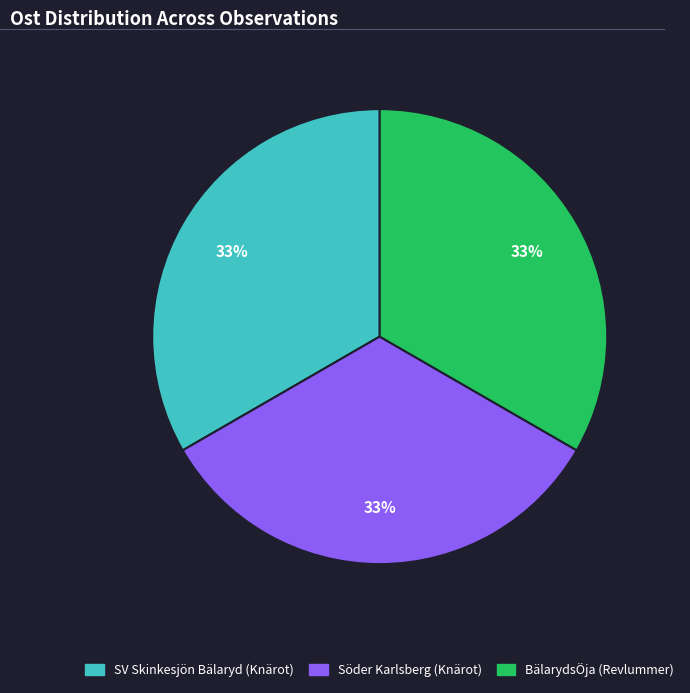

What percentage is the Söder Karlsberg (Knärot) slice, to the nearest percent?

33%